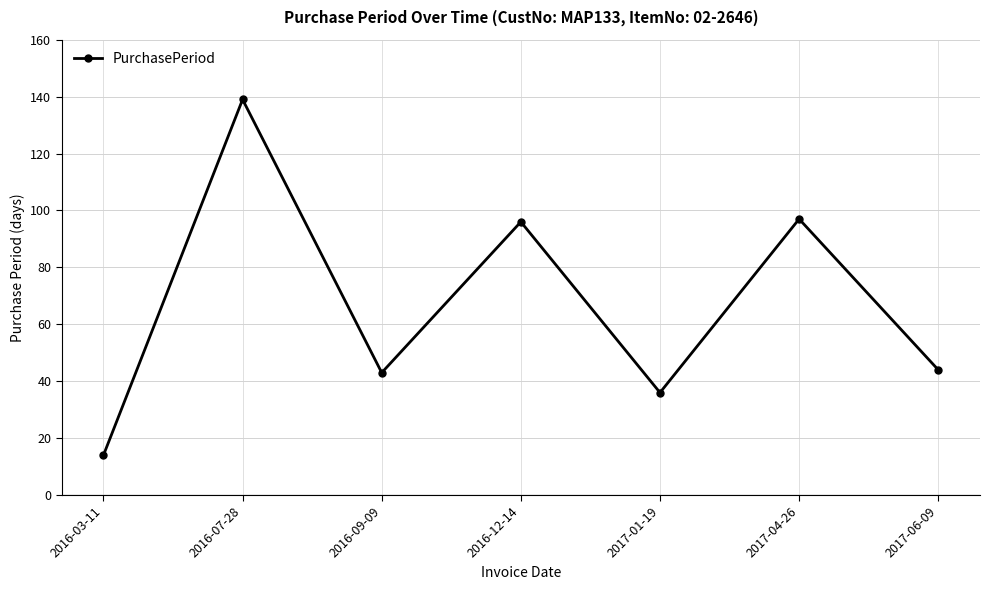

What position from the left is 2017-01-19?

5